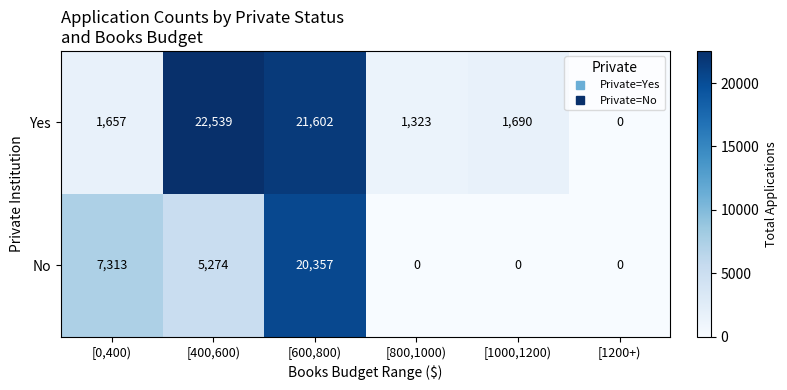

Rank the series at [1000,1200) from lowest to highest value.

No, Yes